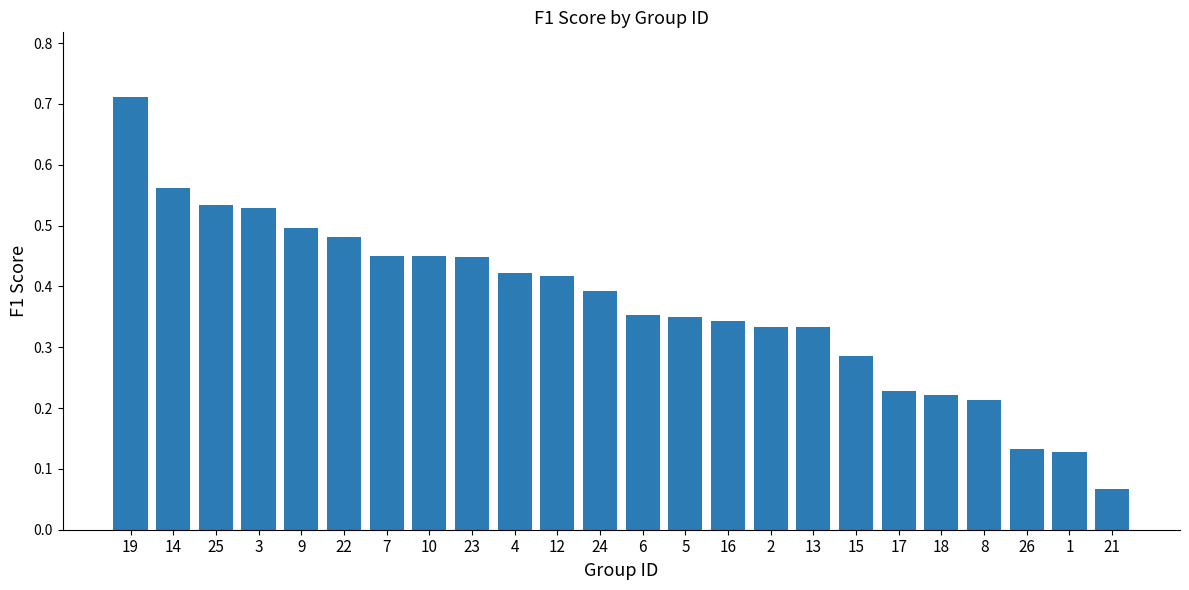

Which label corresponds to the largest value in the chart?

19